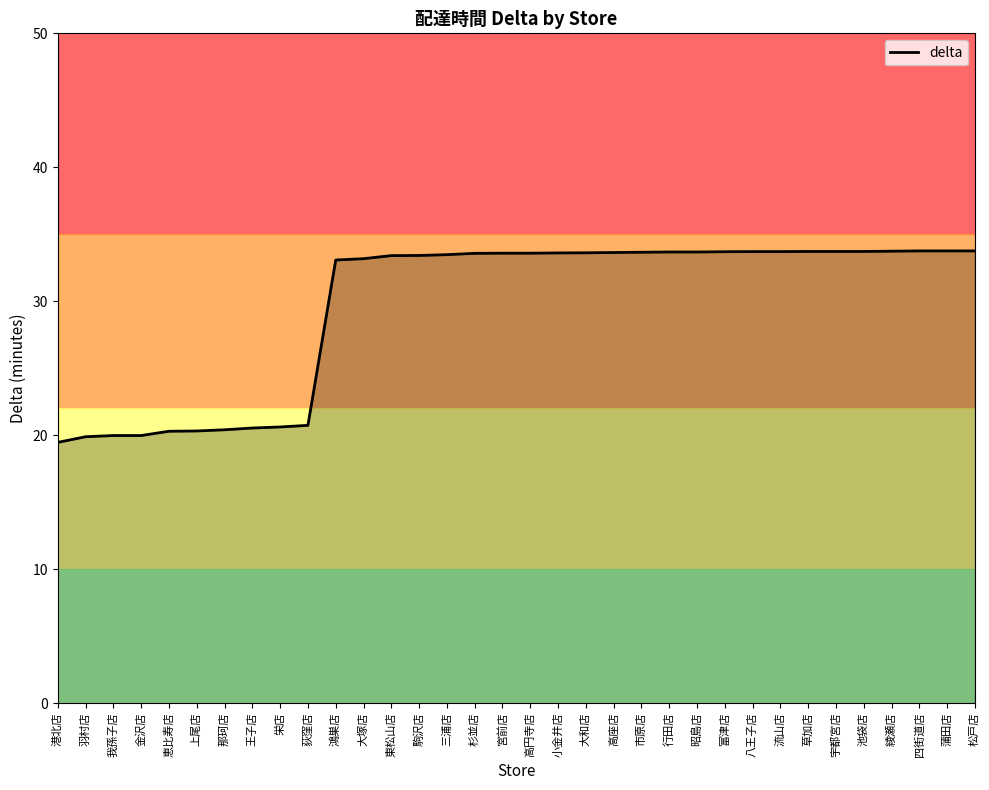

What is the change in value from 金沢店 to 小金井店?

+13.6